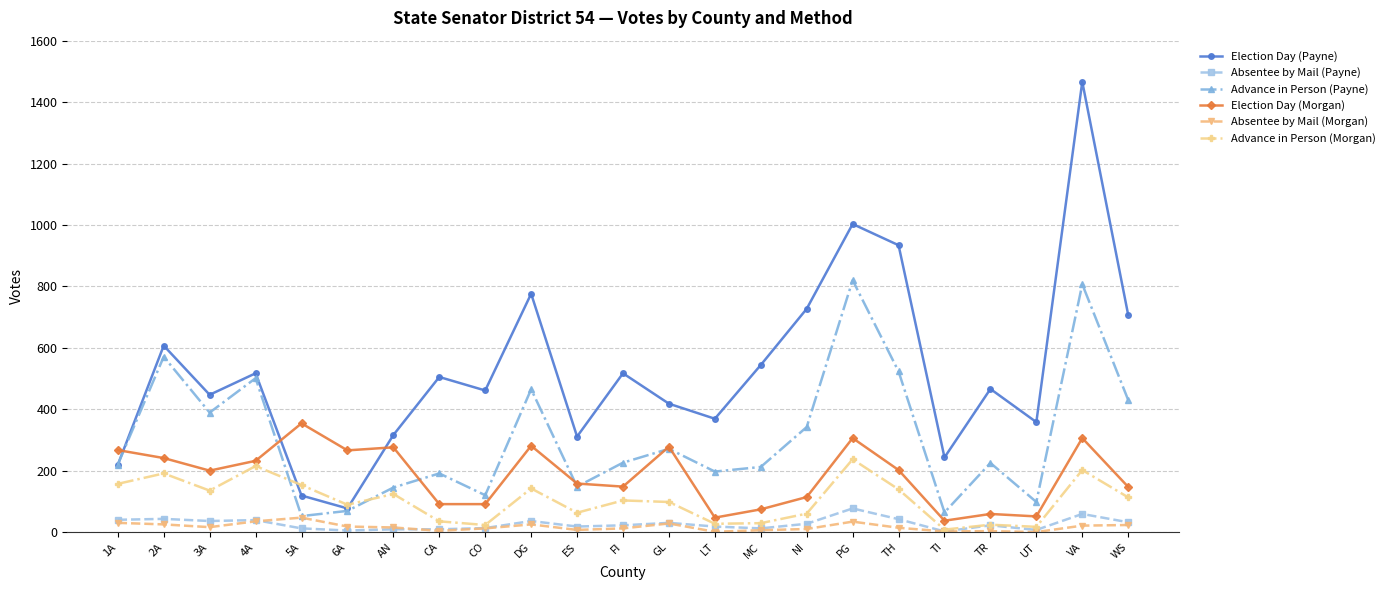

At which category does Advance in Person (Morgan) reach its first local valley?

3A